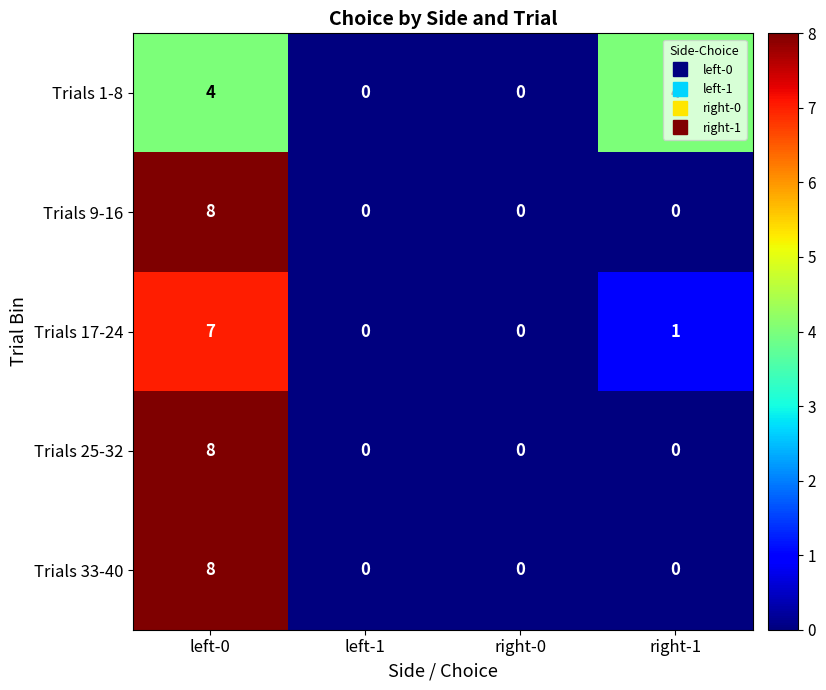

At how many categories does at least one series exceed 6?

1